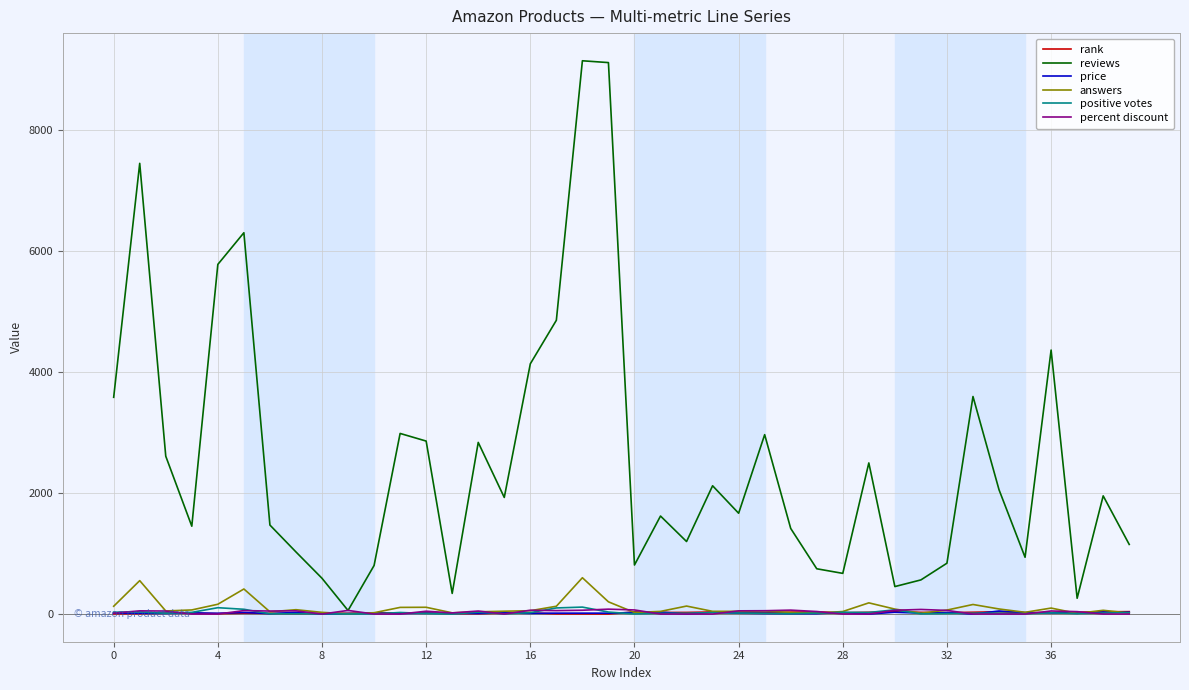

What is the greatest value displayed?

9138.0